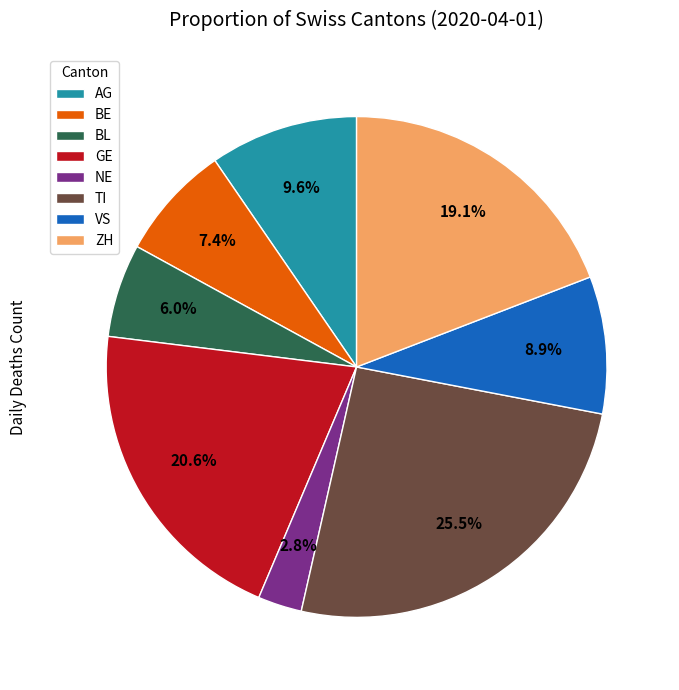

Is TI the majority of the pie?

No